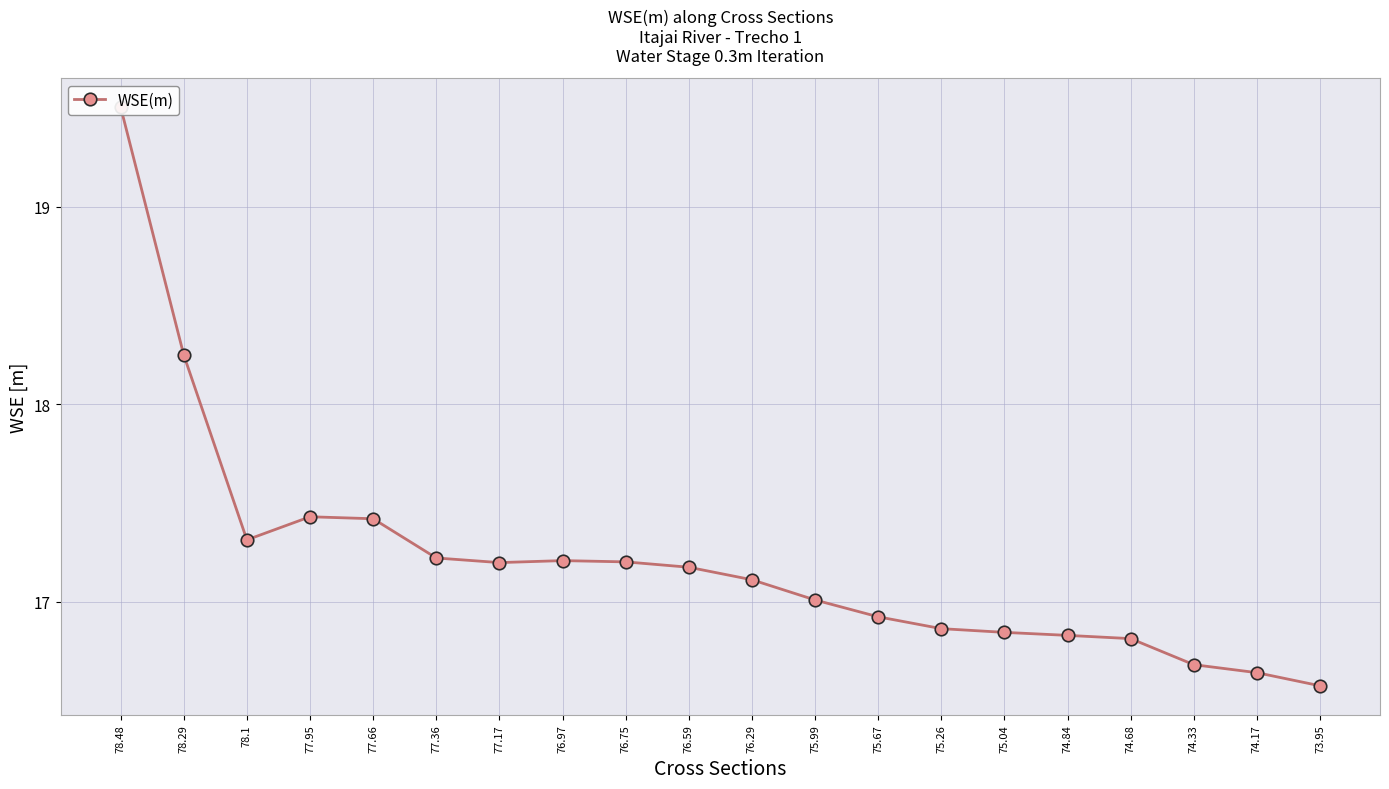

What is the sum of the values at 73.95 and 78.1?

33.9